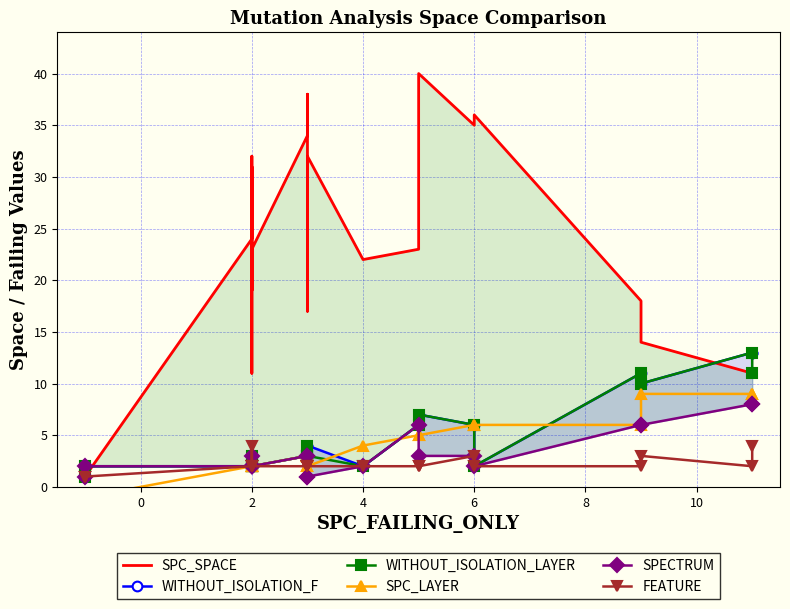

Which series ends up on top after the final intersection of FEATURE and WITHOUT_ISOLATION_LAYER?

WITHOUT_ISOLATION_LAYER